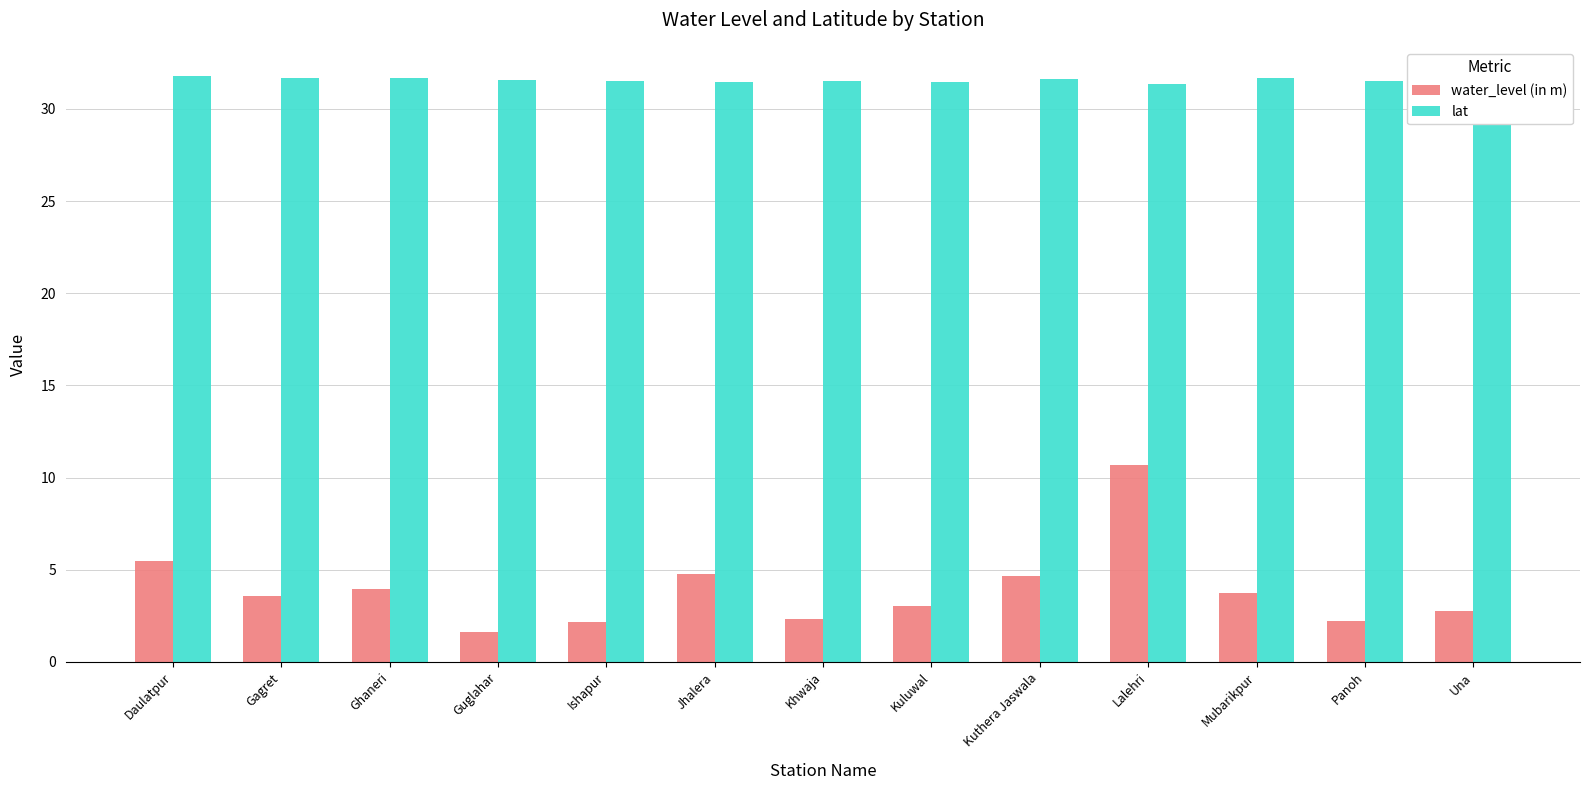

How many bars are there in total?

26